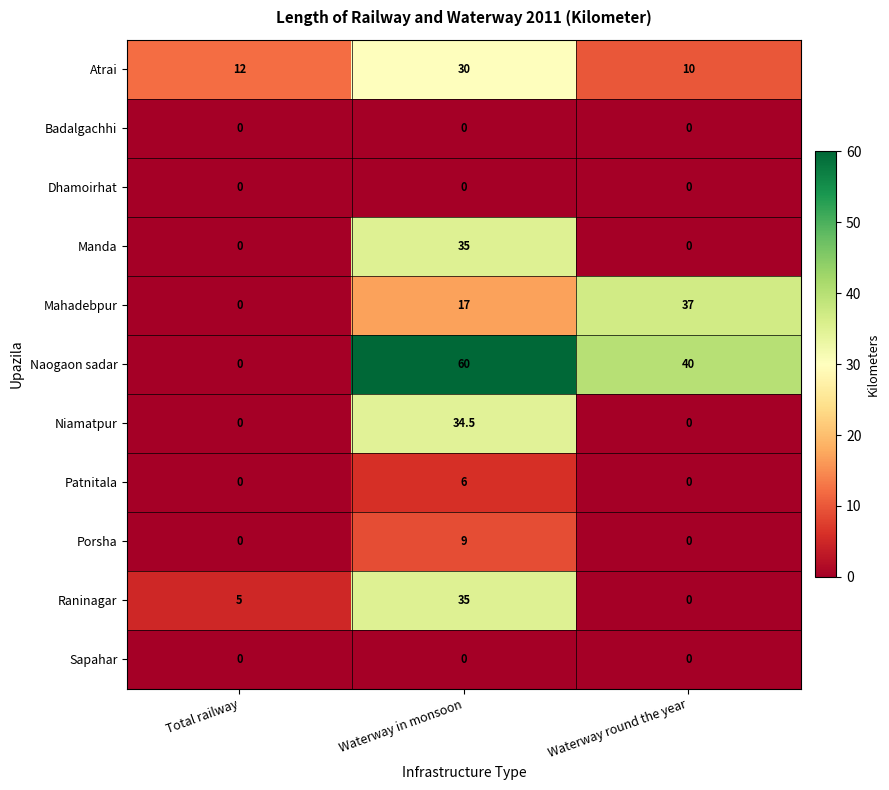

Where is Mahadebpur nearest to the value 18?

Waterway in monsoon